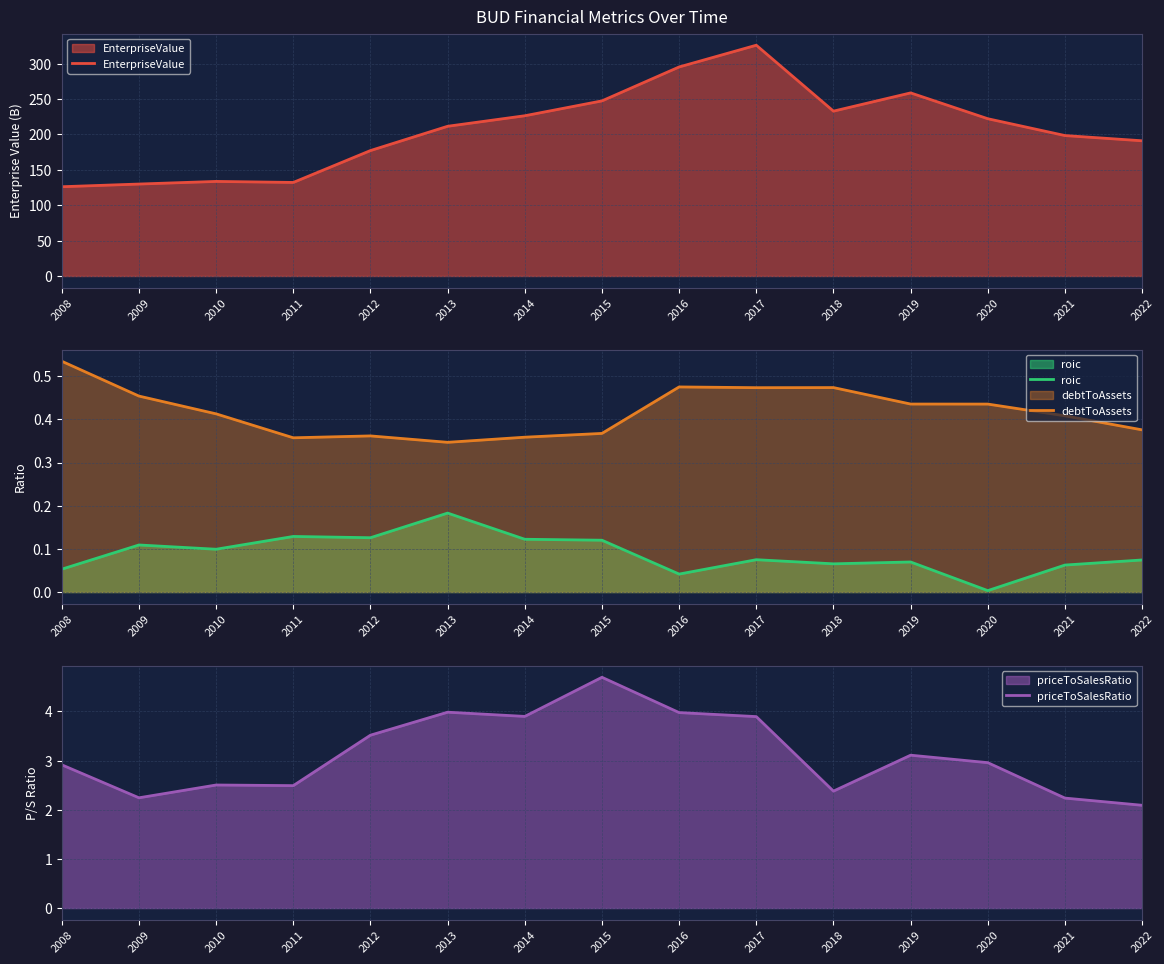

What are all the series names shown in the legend?

EnterpriseValue, roic, debtToAssets, priceToSalesRatio